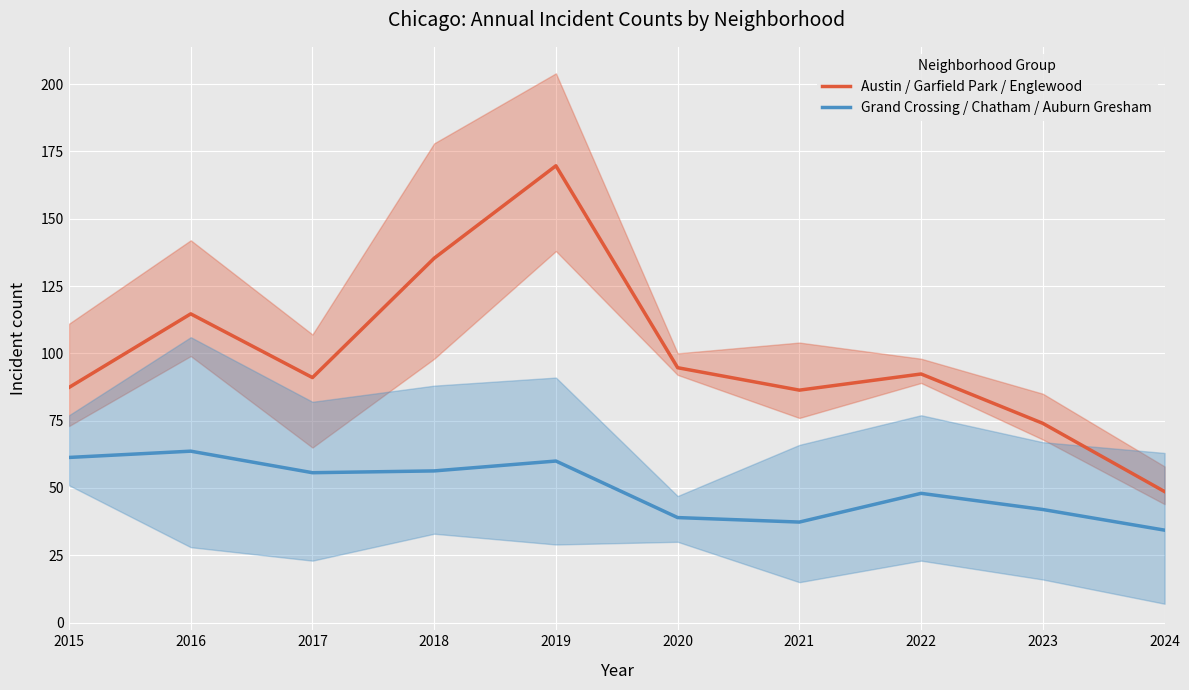

Rank the series by their maximum value, from lowest to highest.

Grand Crossing / Chatham / Auburn Gresham, Austin / Garfield Park / Englewood